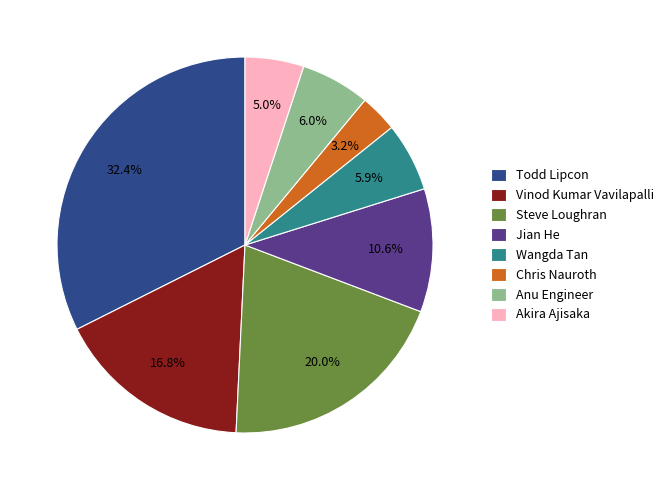

Which slice is the largest?

Todd Lipcon